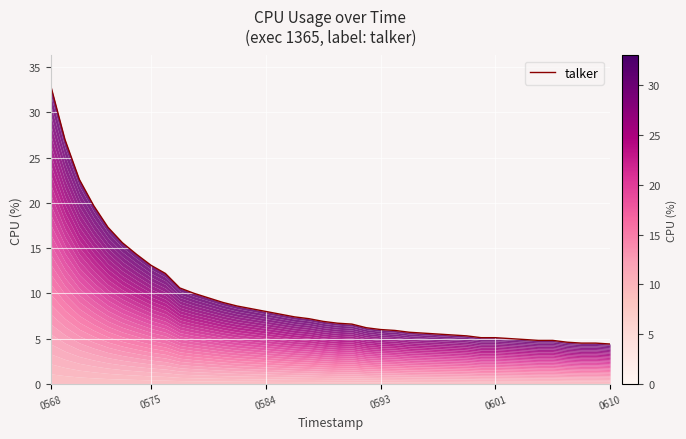

True or false: the data shows 1.6 at 0610.

False